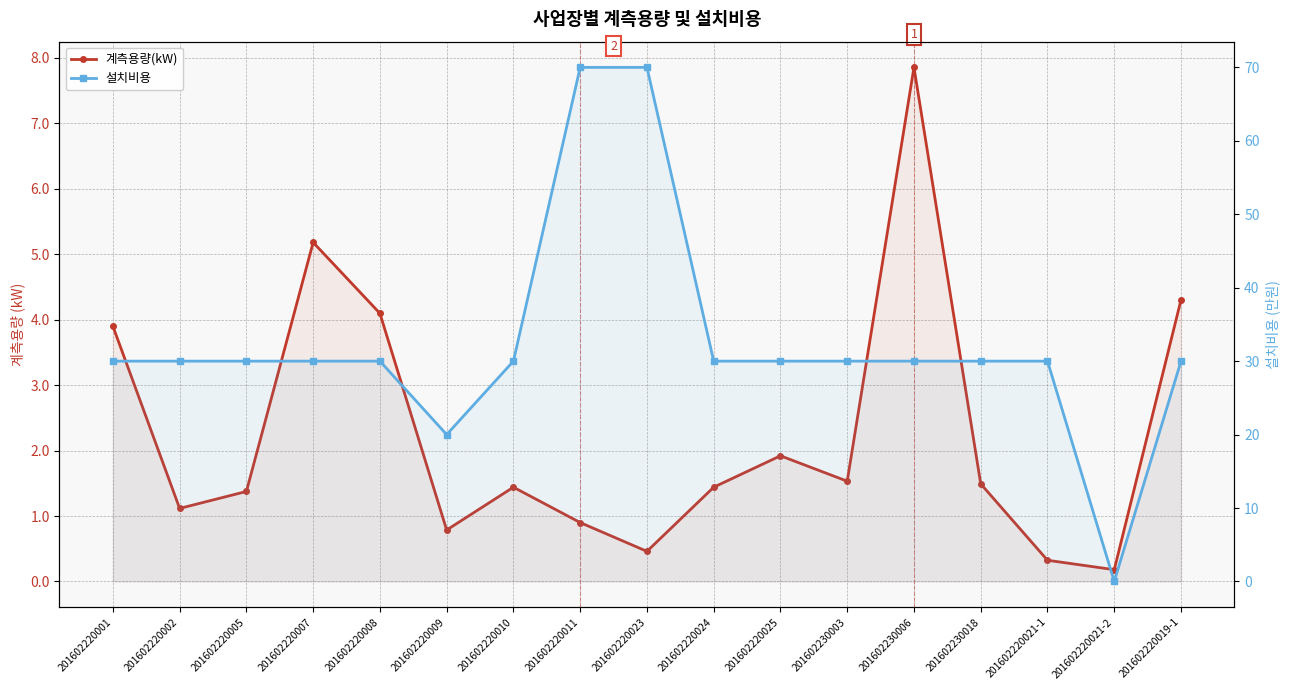

What is the difference between the 계측용량(kW) values at 201602220010 and 201602220023?

1.0